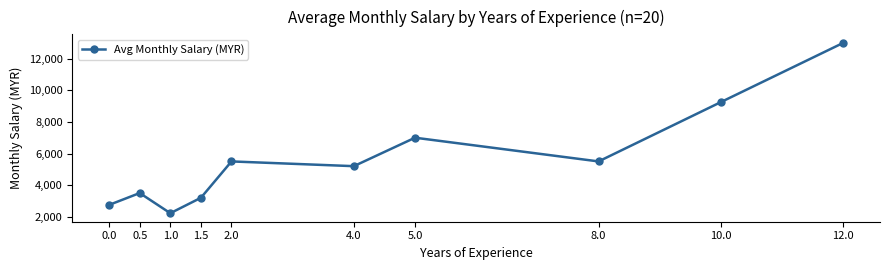

What is the sum of all values?

57128.8